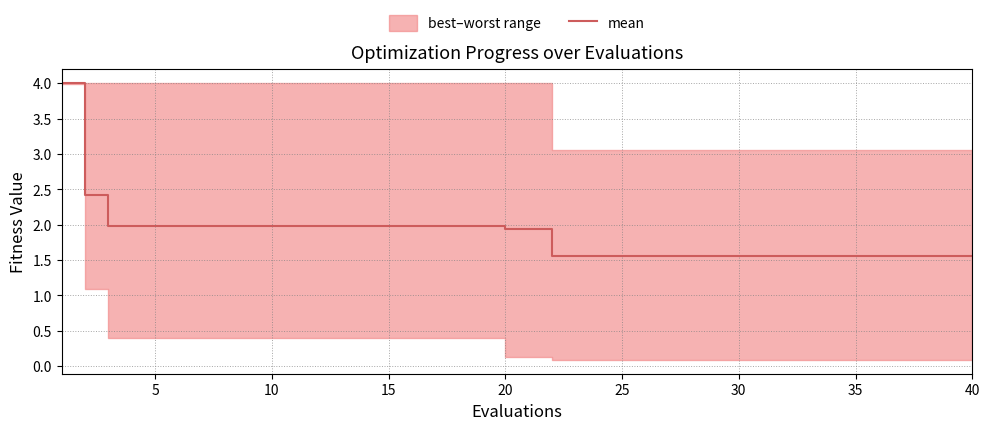

What is the smallest value displayed?

1.6